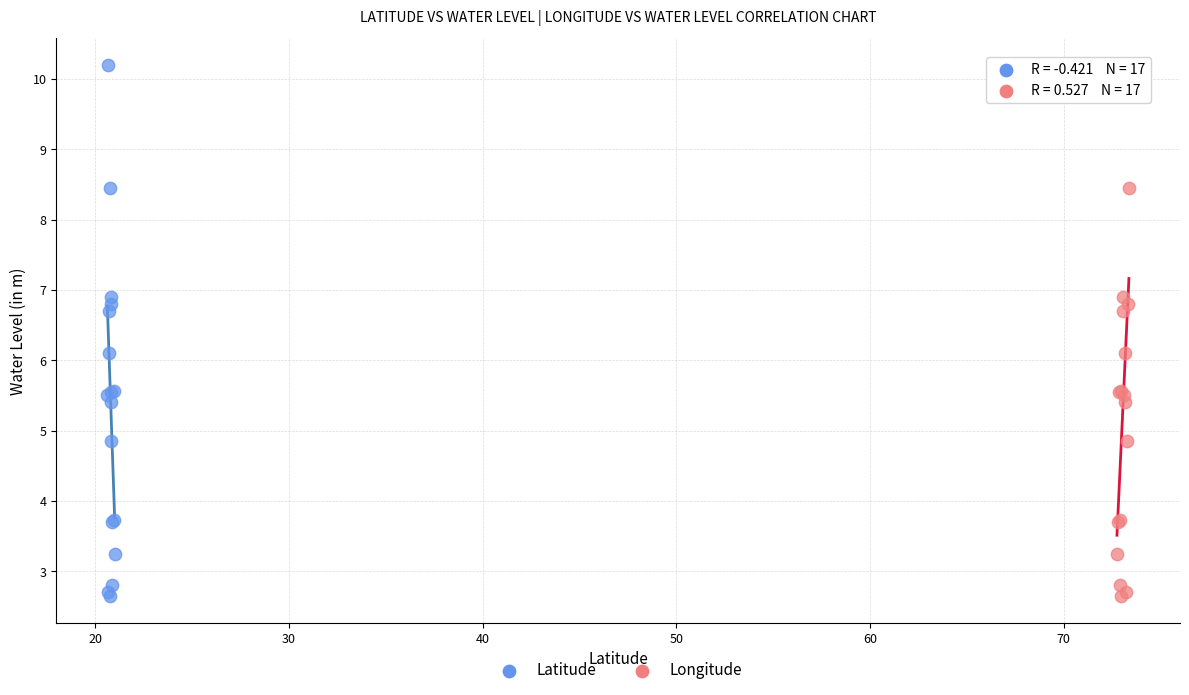

What are all the series names shown in the legend?

Latitude, Longitude